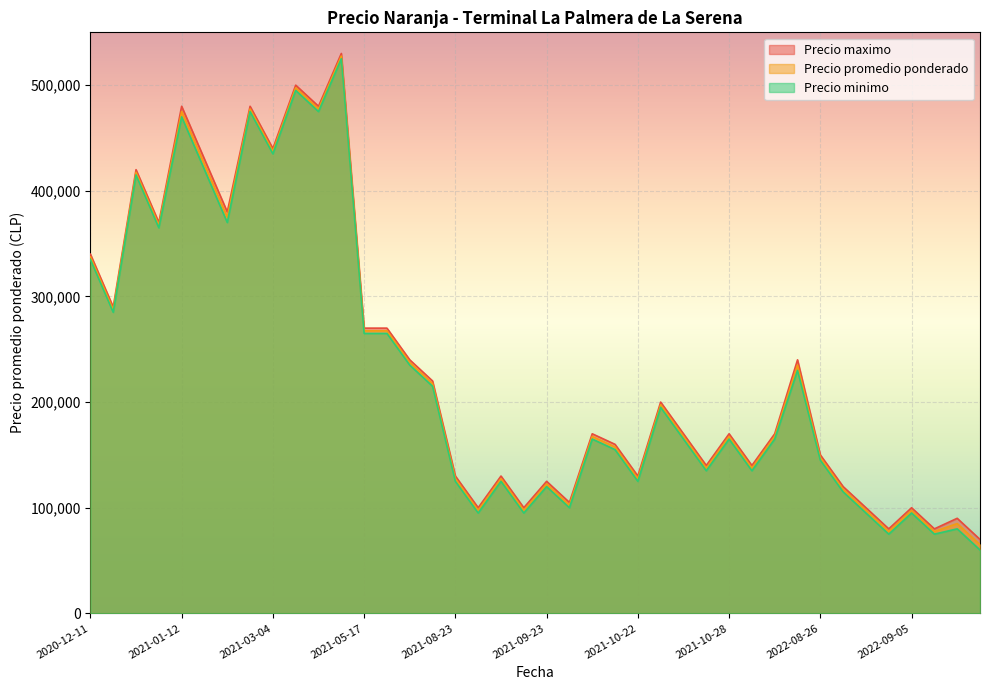

Which series has the widest spread of values?

Precio minimo